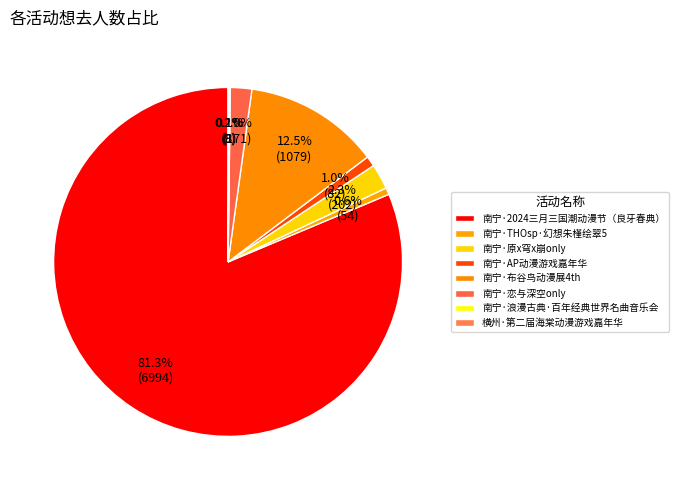

How many segments does this pie chart have?

8